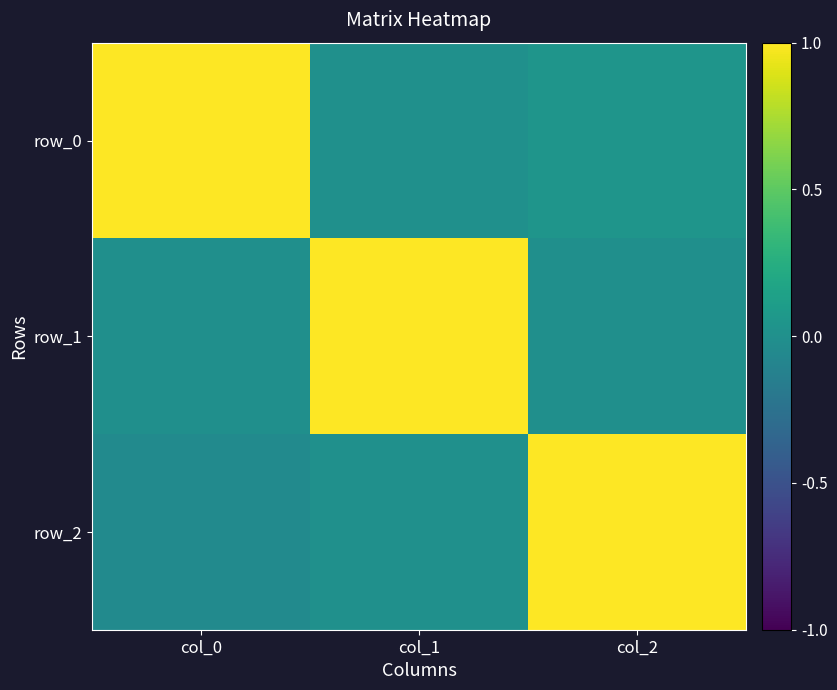

Rank the categories by row_0 value from highest to lowest.

col_0, col_2, col_1